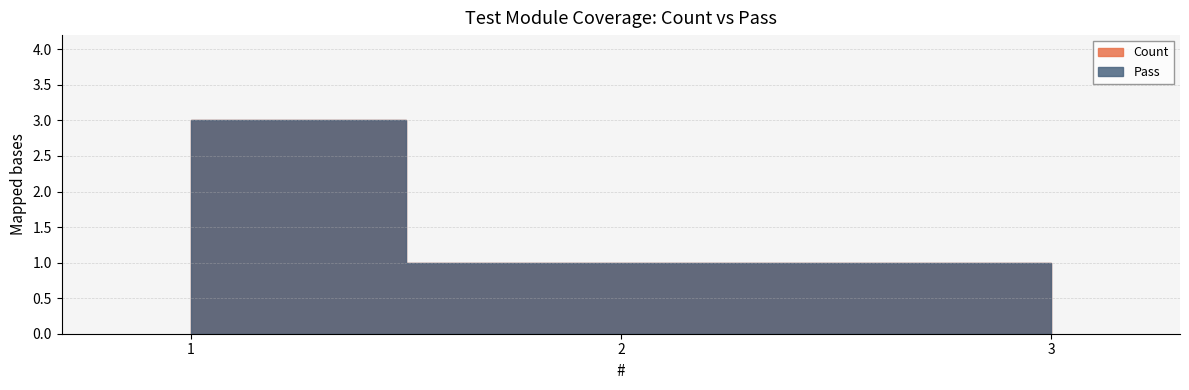

How many lines are shown in the chart?

2